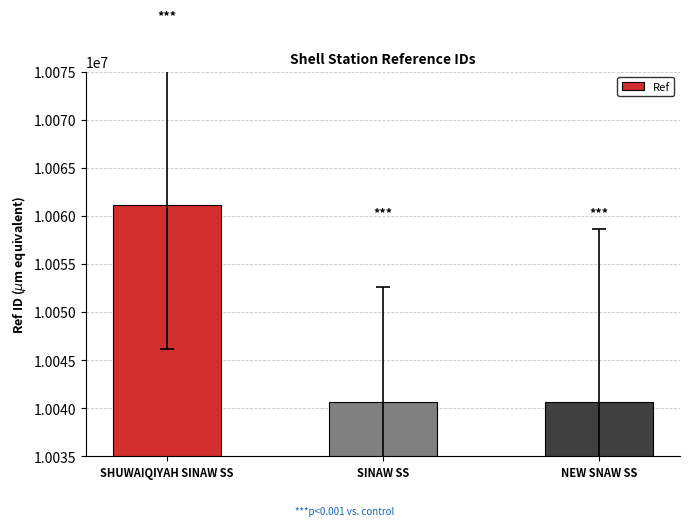

Is it true that the value at NEW SNAW SS is 10040637?

True